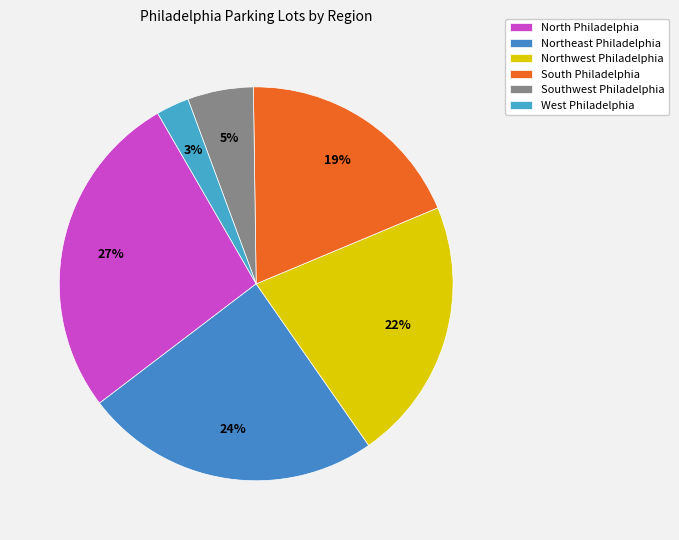

What percentage is the Southwest Philadelphia slice, to the nearest percent?

5%